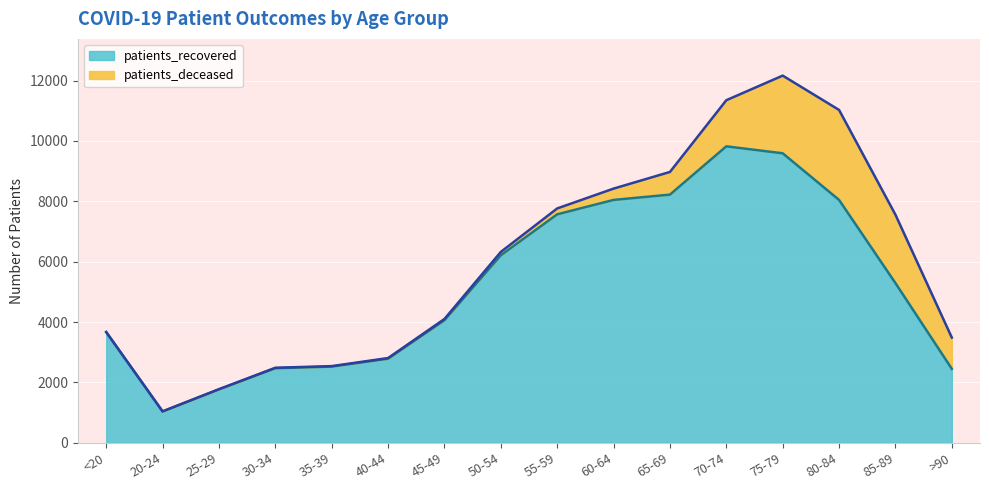

Between 60-64 and 30-34, which is larger?

60-64